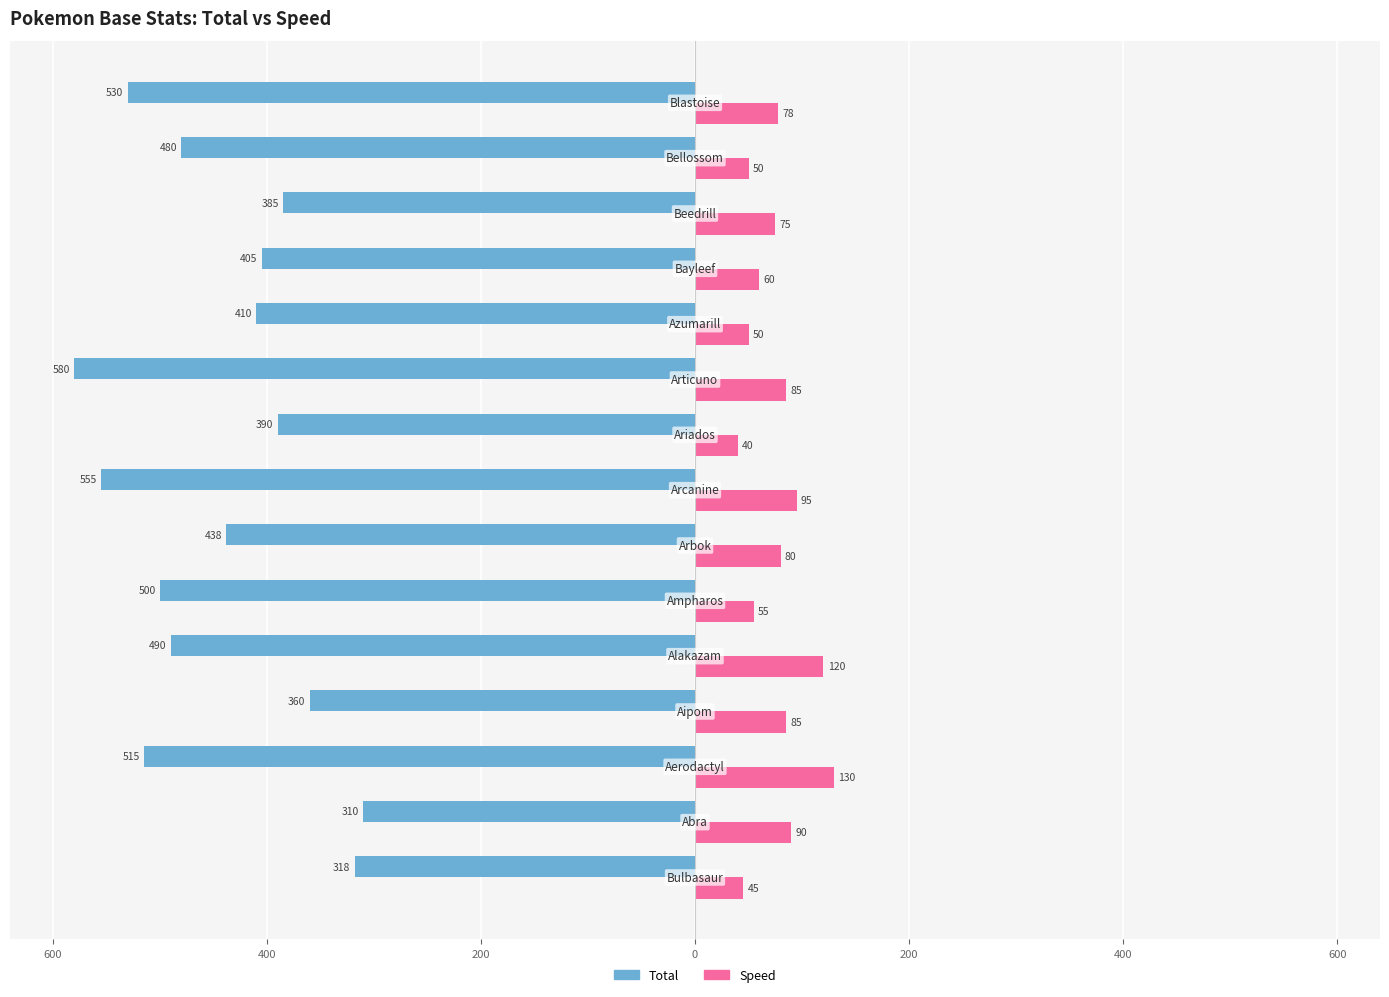

At which category does the chart reach its minimum across all series?

9